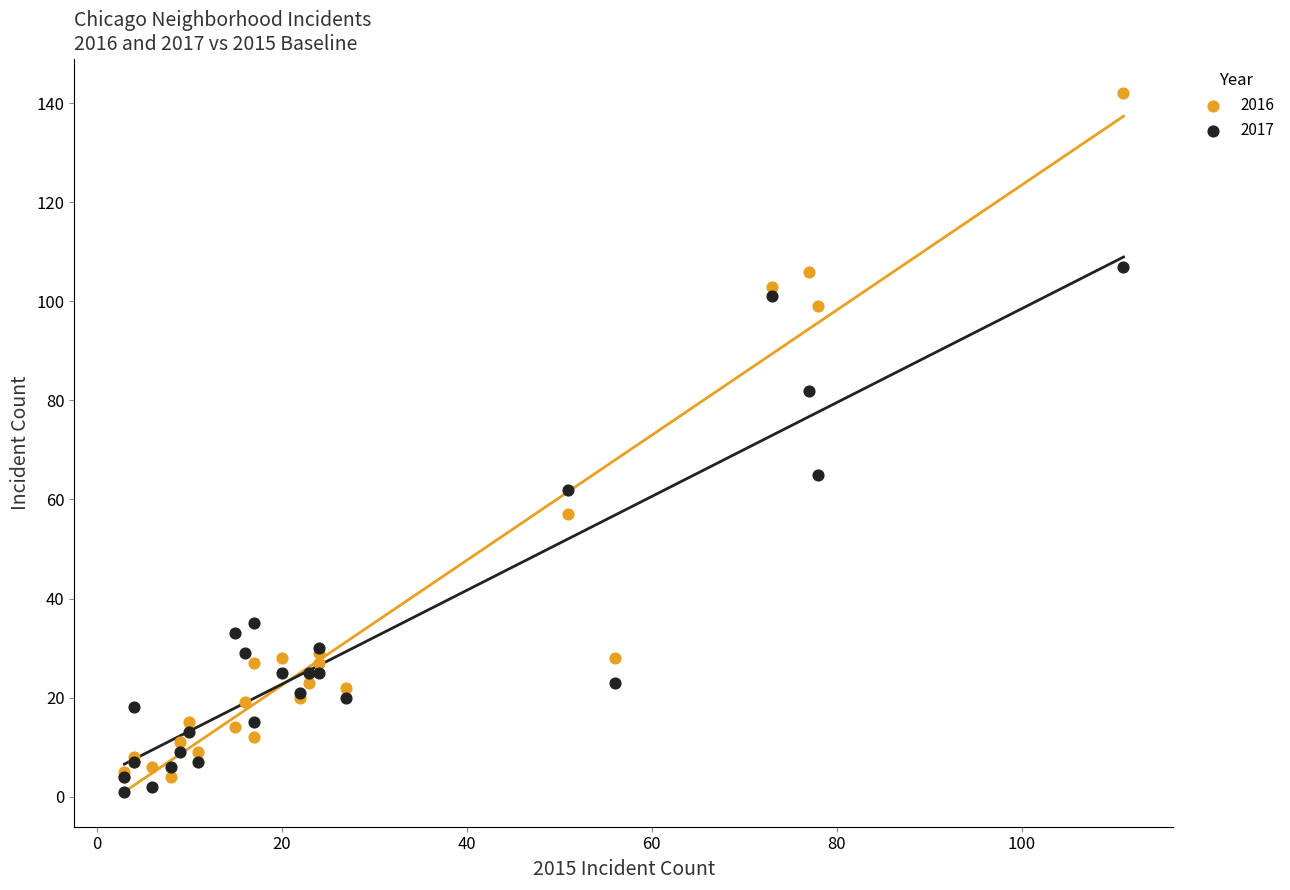

Across all series, what Y value is closest to 71?

65